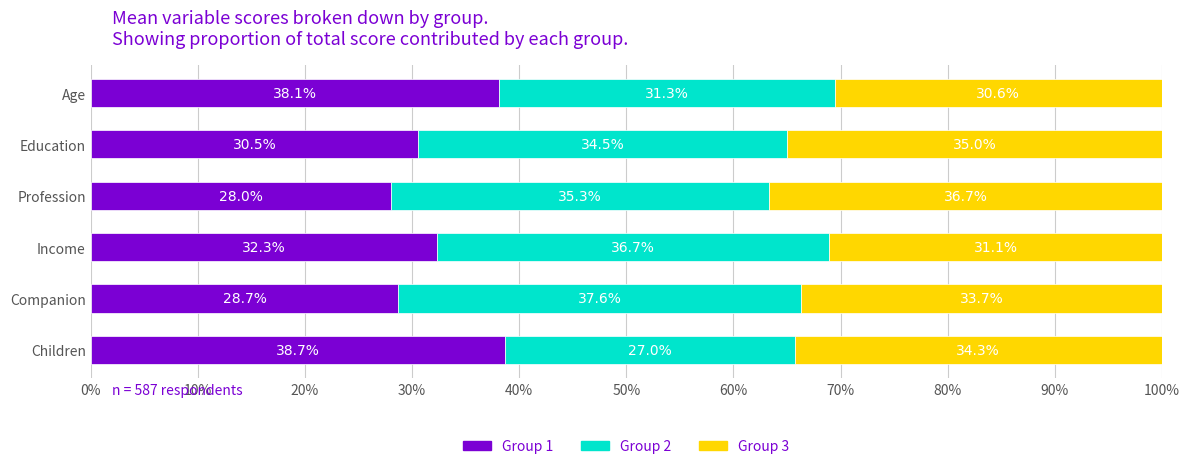

What is the highest value of the Group 1 series?

38.7